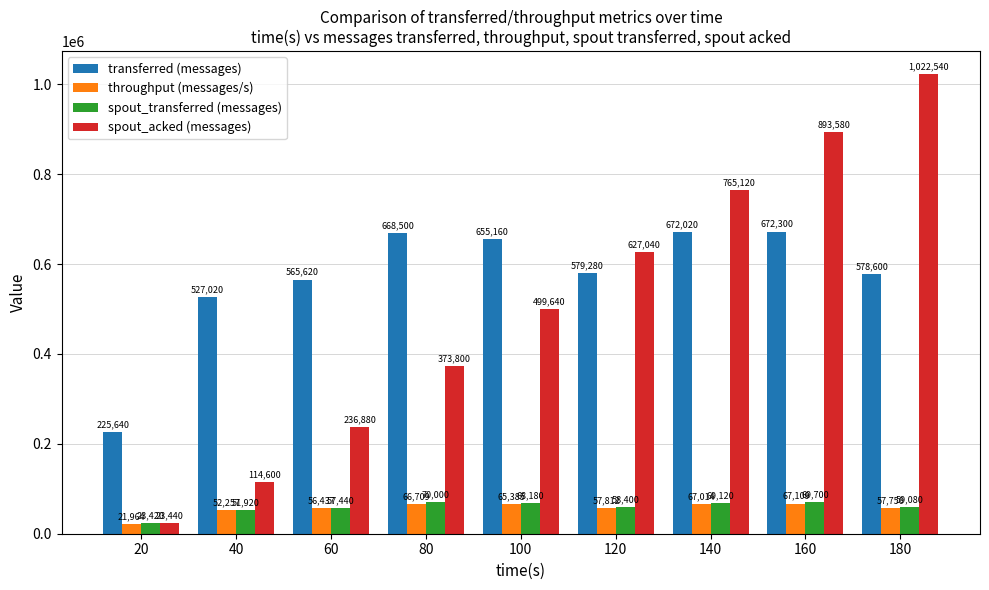

Count the number of categories in the chart.

9